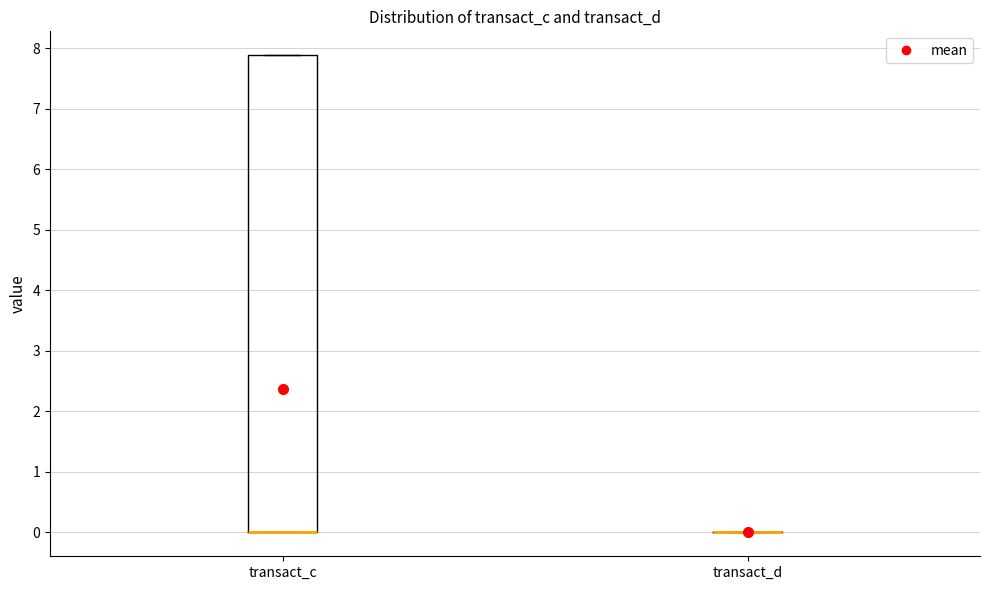

Which box is the tallest, from its lower edge to its upper edge?

transact_c